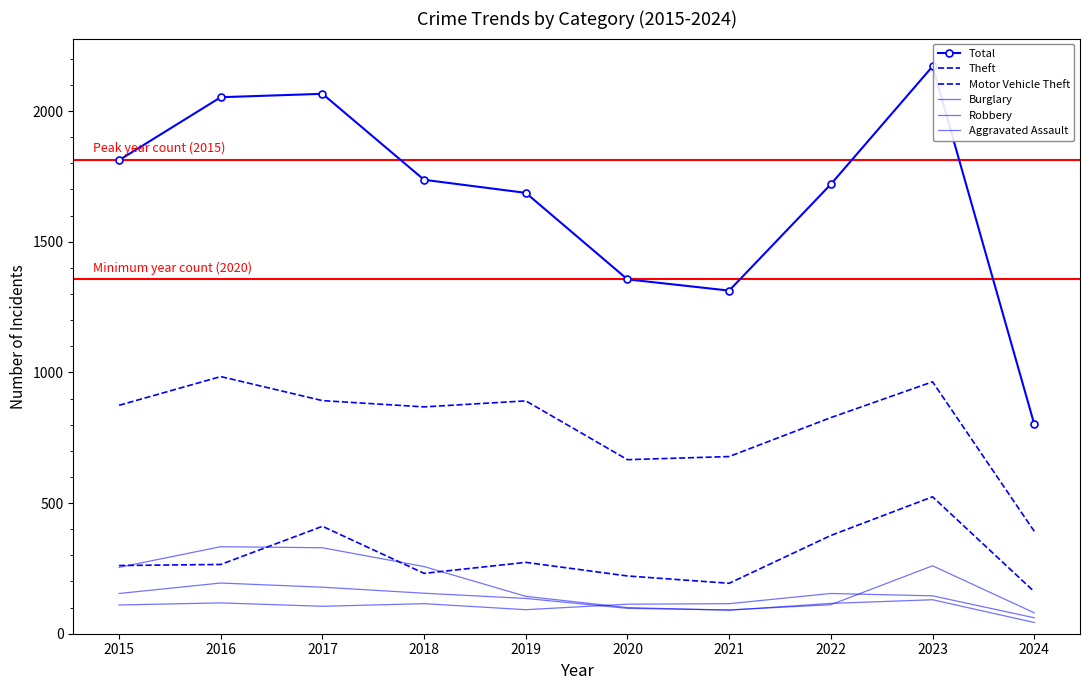

True or false: Burglary has a value of 90 at 2021.

True